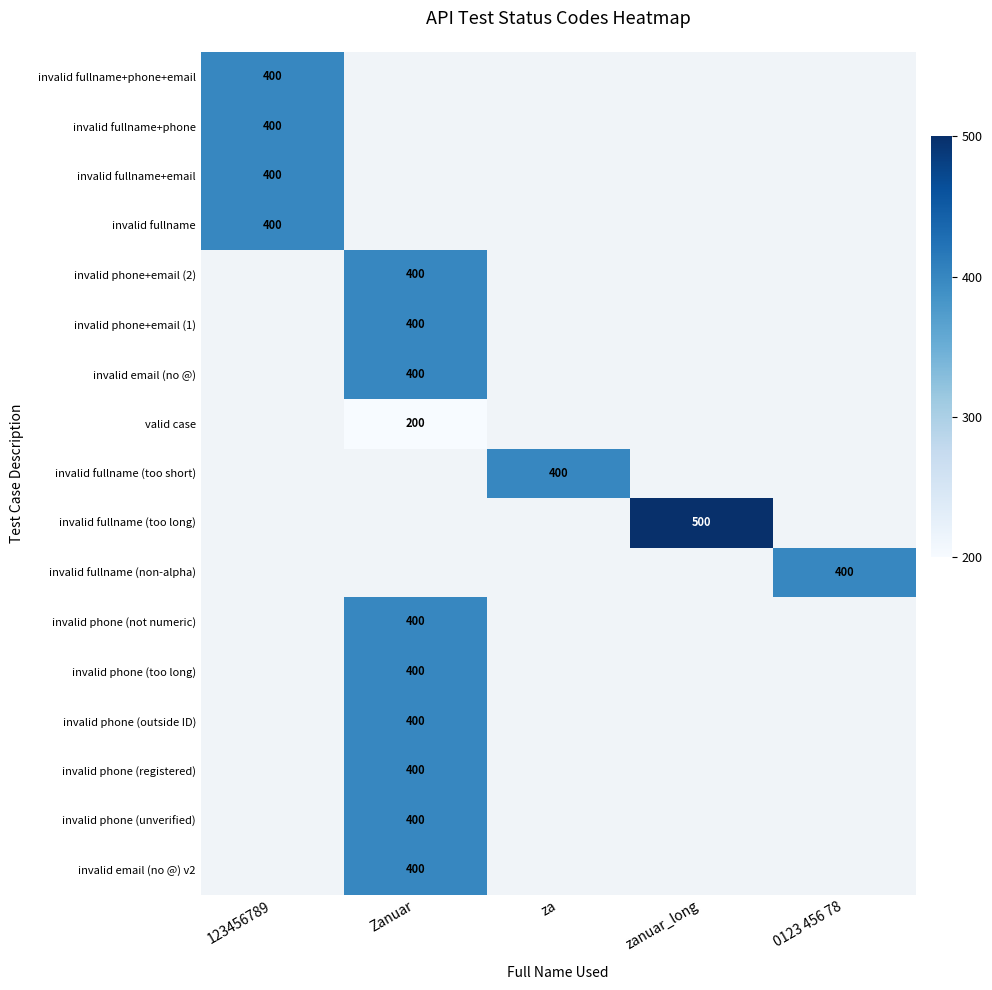

What is the minimum value shown in the chart?

200.0